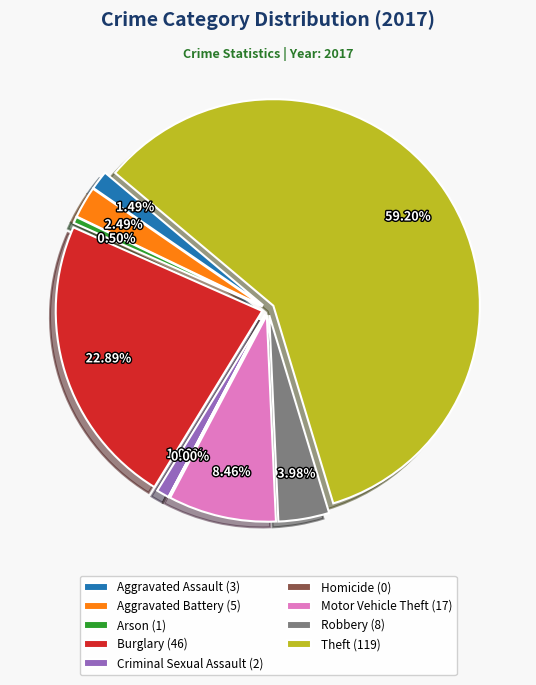

To the nearest percent, what portion does Robbery represent?

4%